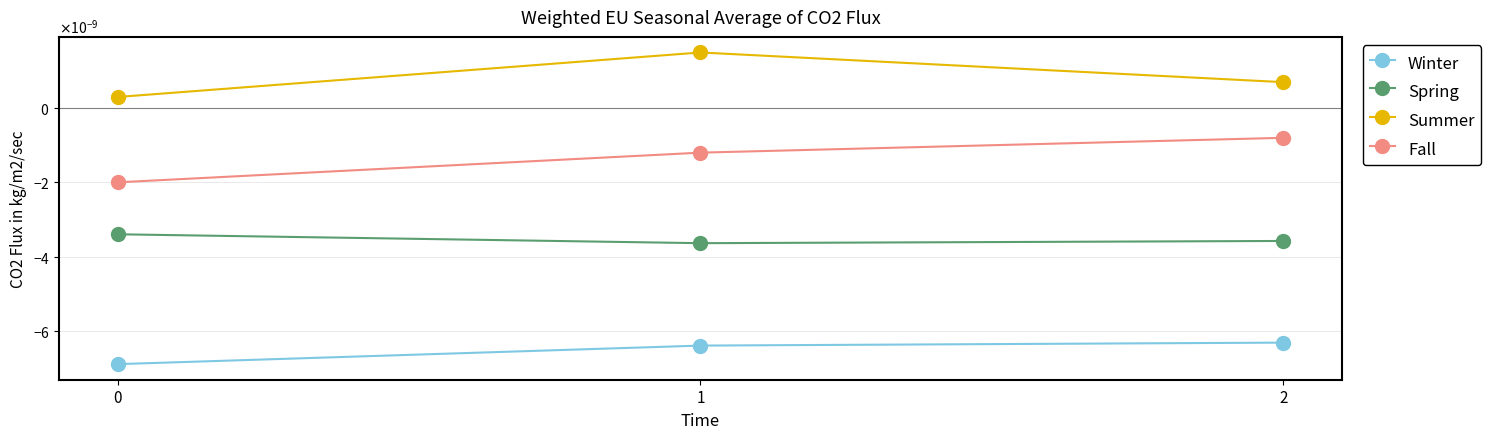

Is this an area chart (filled region under the line)?

No